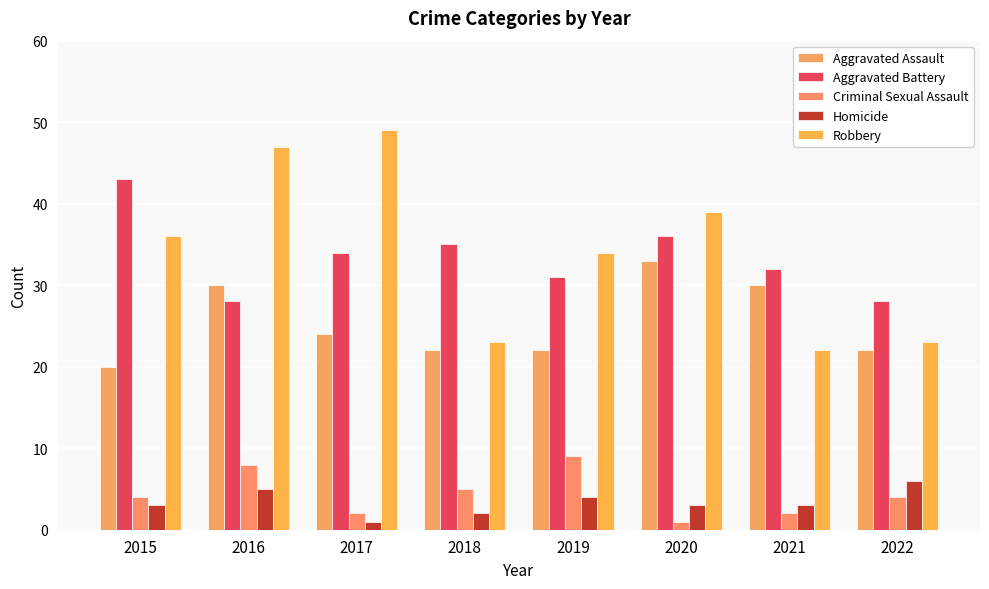

At 2016, list the series in order from largest to smallest.

Robbery, Aggravated Assault, Aggravated Battery, Criminal Sexual Assault, Homicide